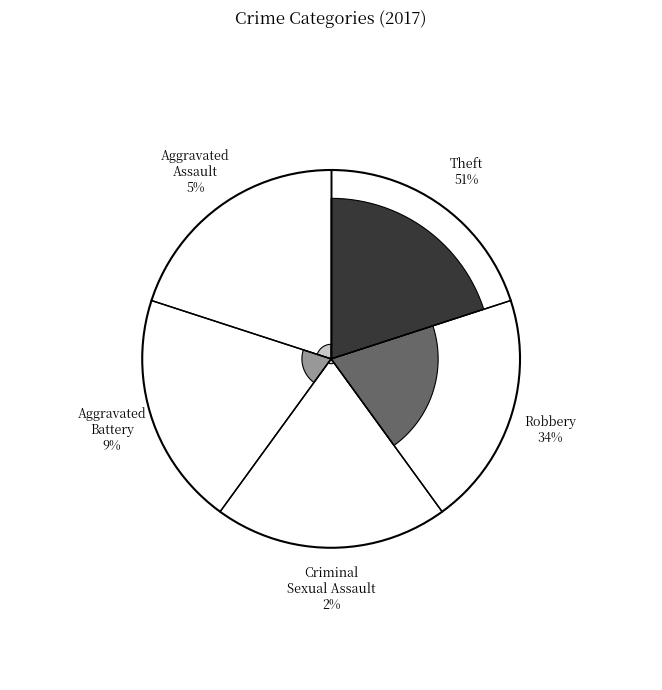

What is the largest slice in the pie chart?

Theft